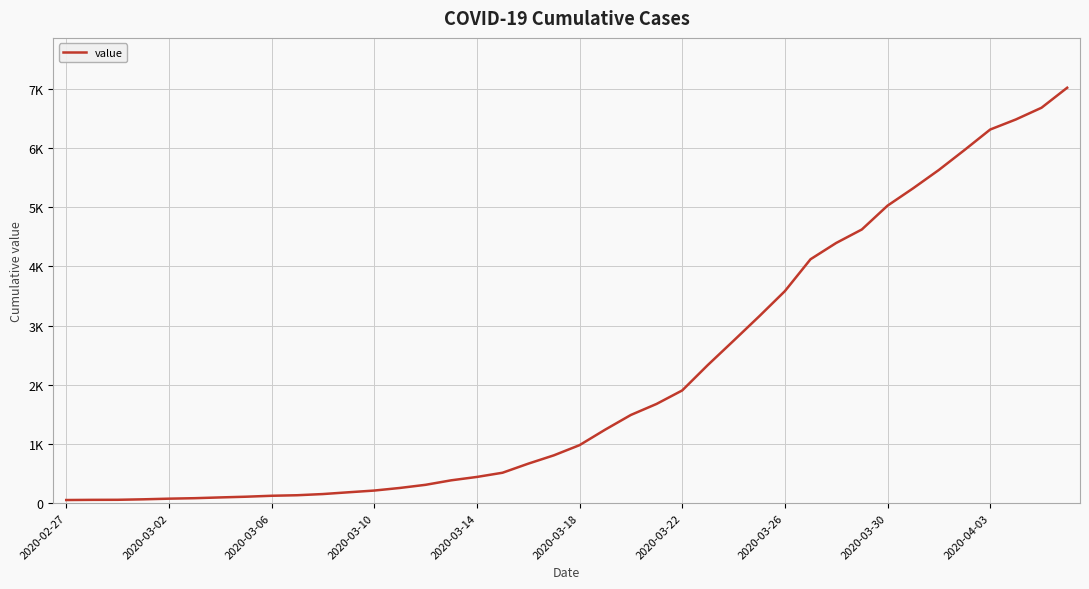

Where does the data first go above 980?

21